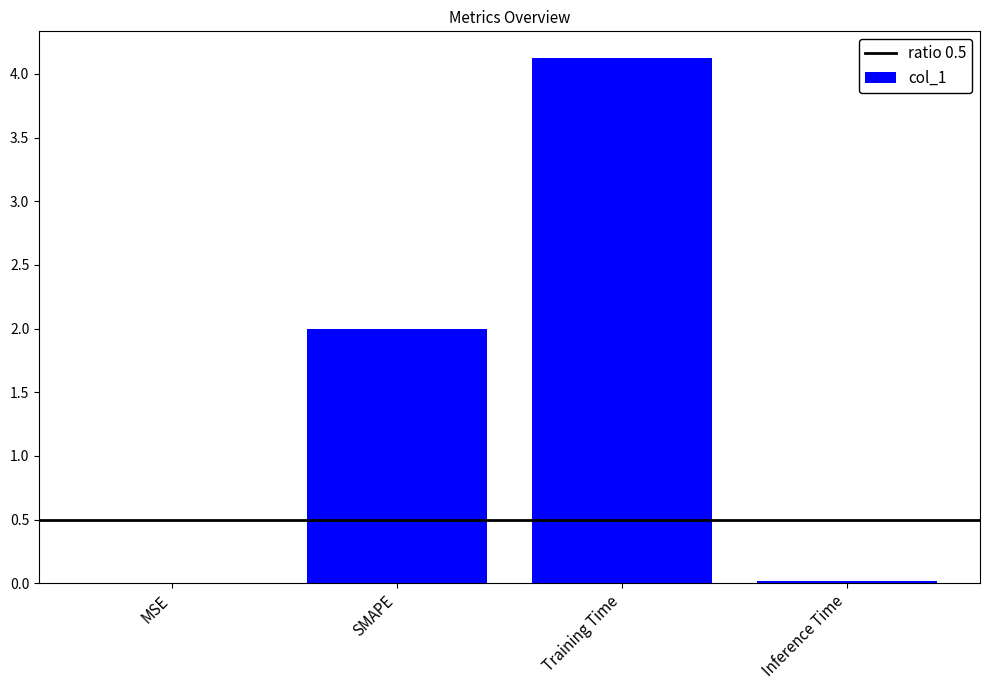

How many categories are shown in the chart?

4